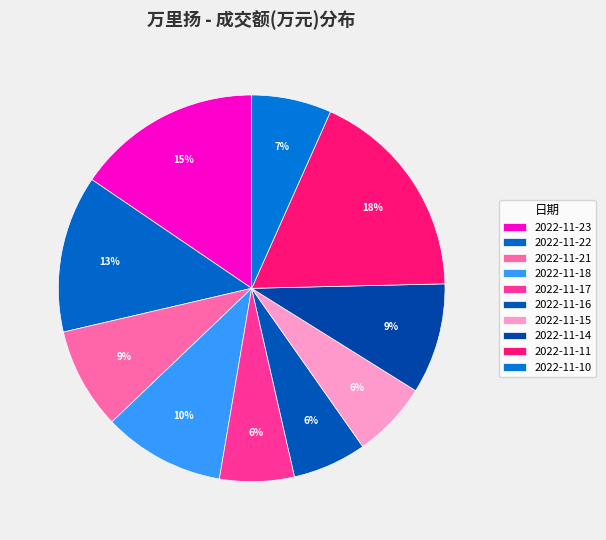

Rank the categories by value from lowest to highest.

2022-11-16, 2022-11-17, 2022-11-15, 2022-11-10, 2022-11-21, 2022-11-14, 2022-11-18, 2022-11-22, 2022-11-23, 2022-11-11